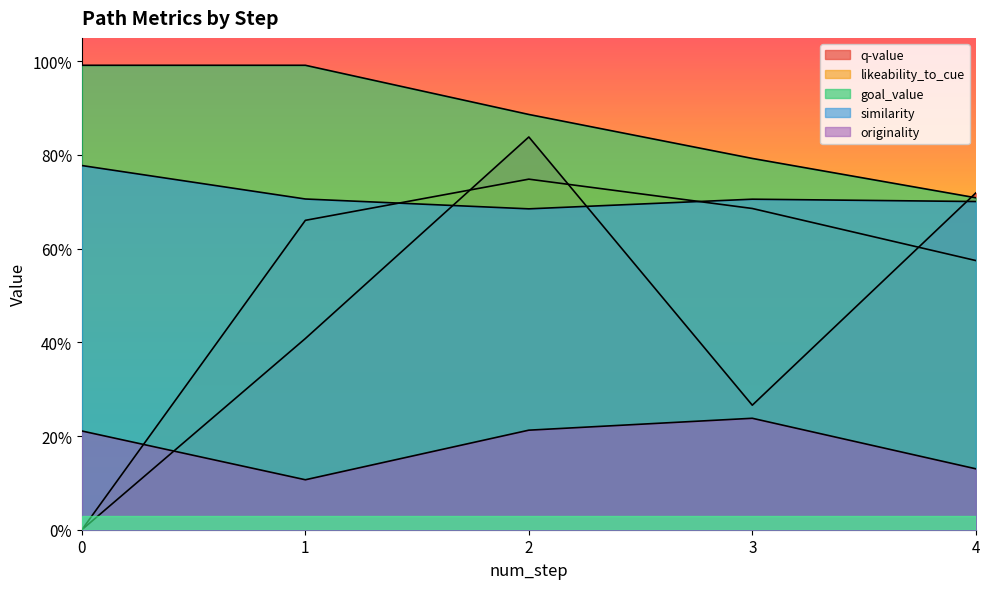

Is it true that originality equals 0.2 at 4?

False